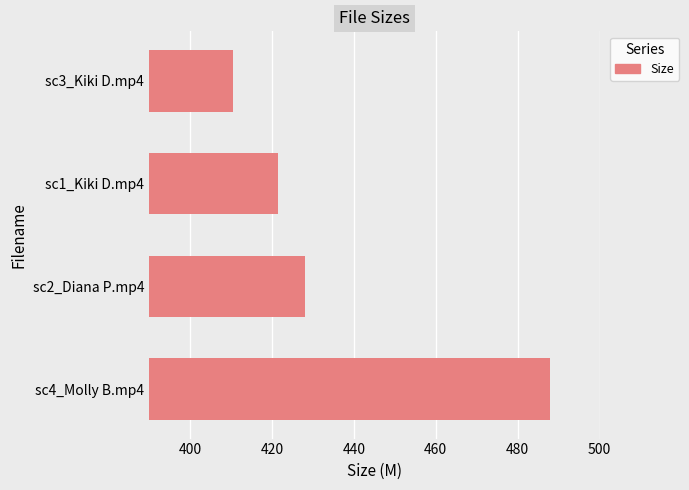

What value does the data have at sc1_Kiki D.mp4?

421.6